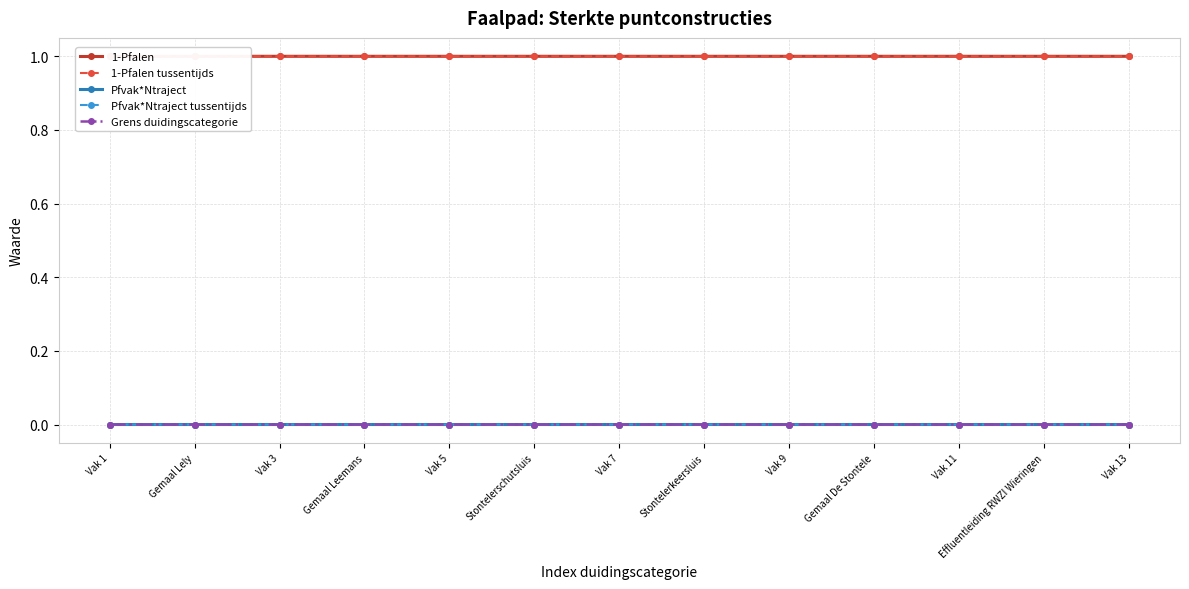

Which series has the widest spread of values?

Pfvak*Ntraject